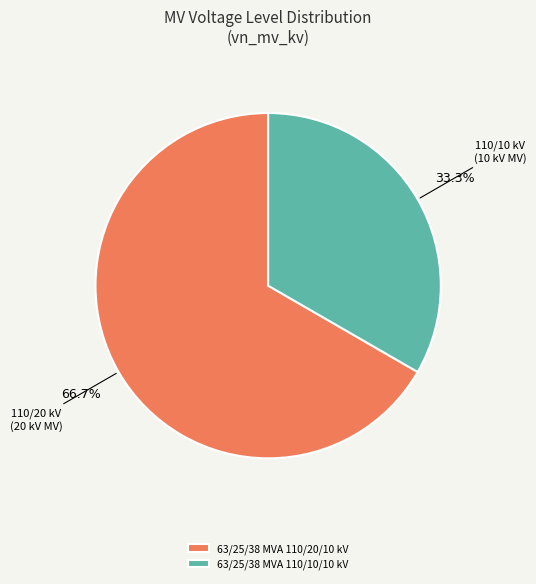

Which has a higher value, 63/25/38 MVA 110/10/10 kV or 63/25/38 MVA 110/20/10 kV?

63/25/38 MVA 110/20/10 kV